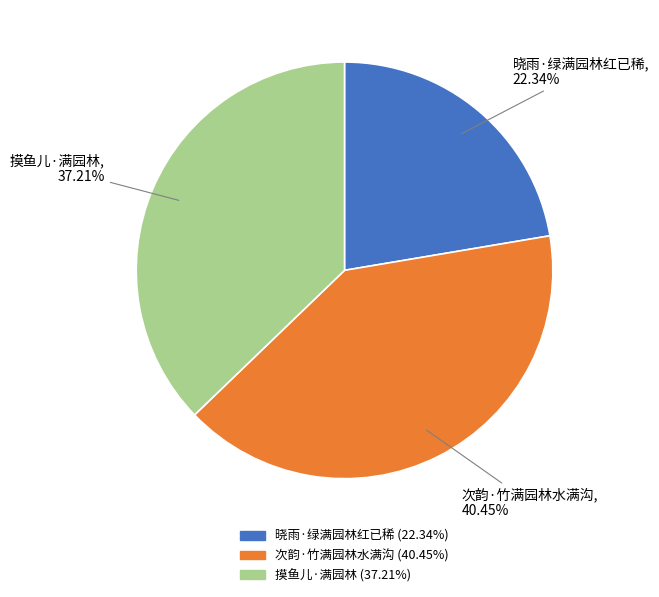

Is it true that 晓雨·绿满园林红已稀 is 15% of the pie?

False